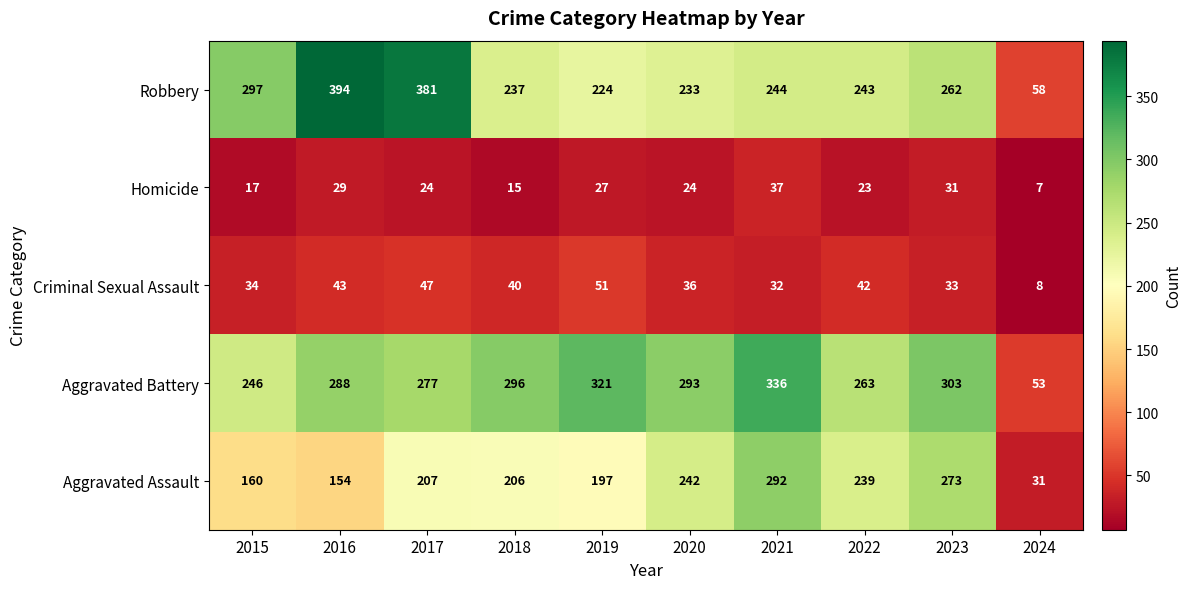

The Homicide series shows 24 at 2020. True or false?

True